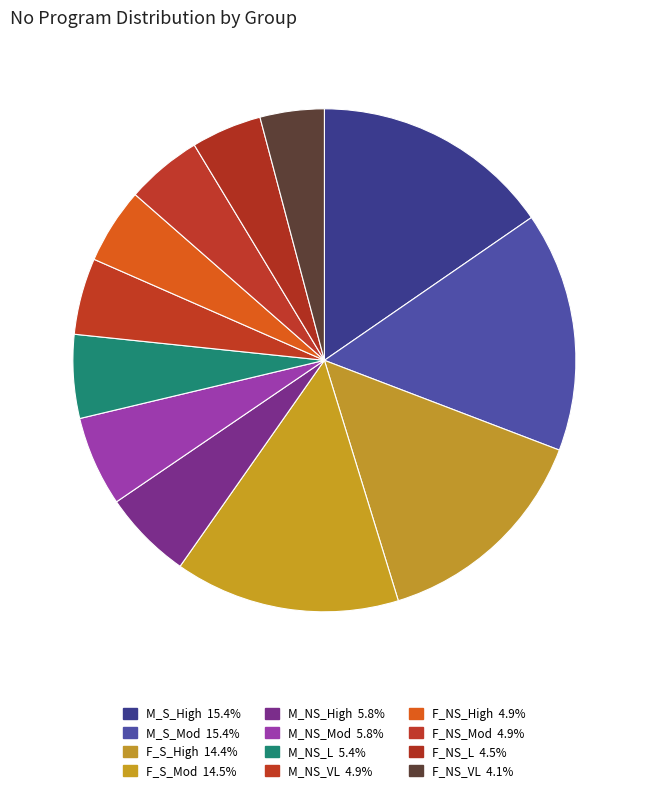

To the nearest percent, what is the difference between the largest and smallest slice percentages?

11%